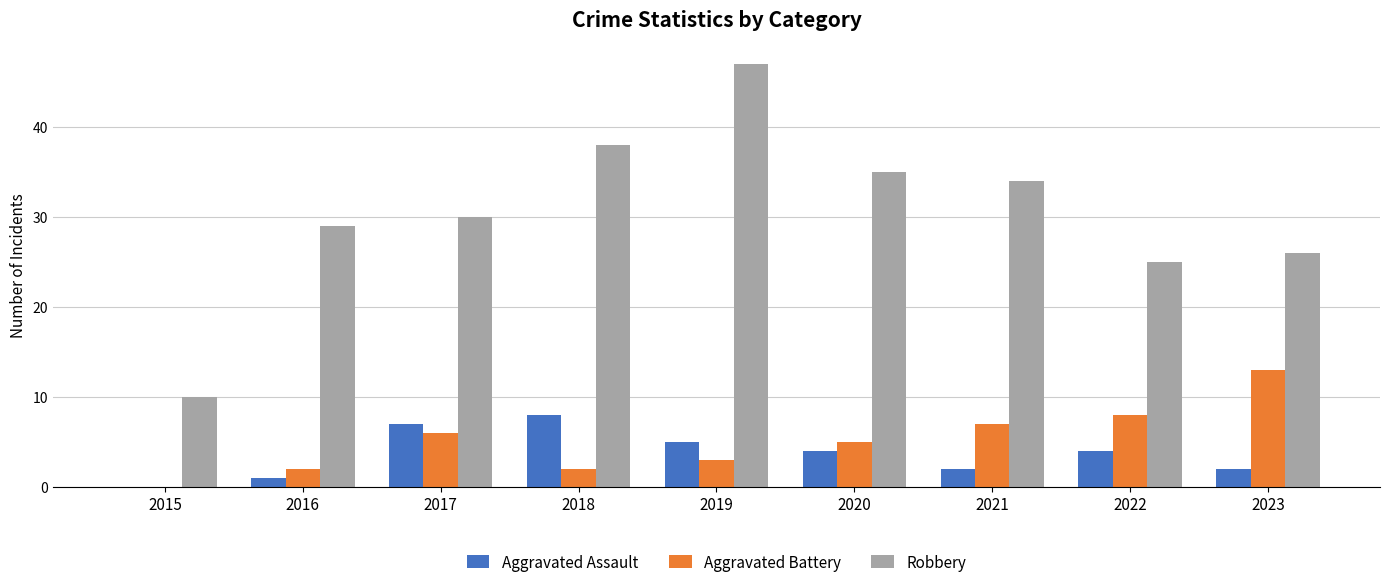

What is the maximum value for Aggravated Assault?

8